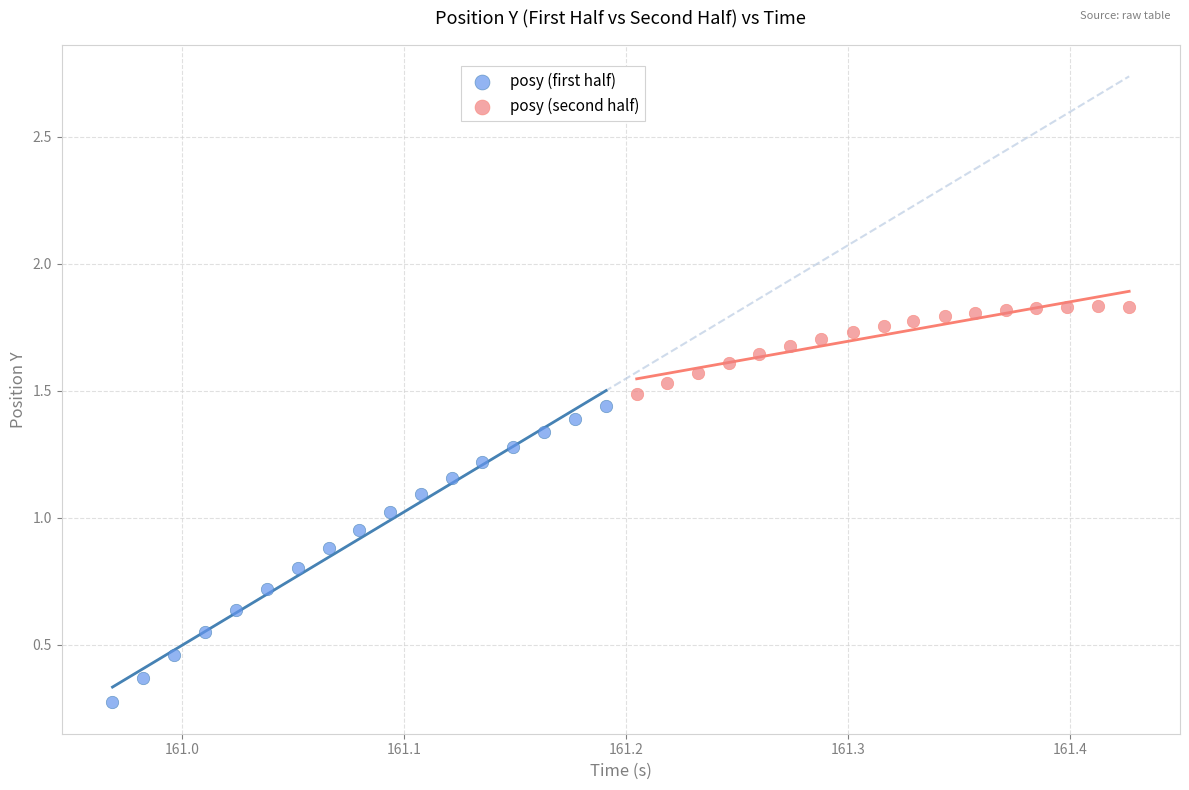

Which series has the widest spread of Y values?

posy (first half)